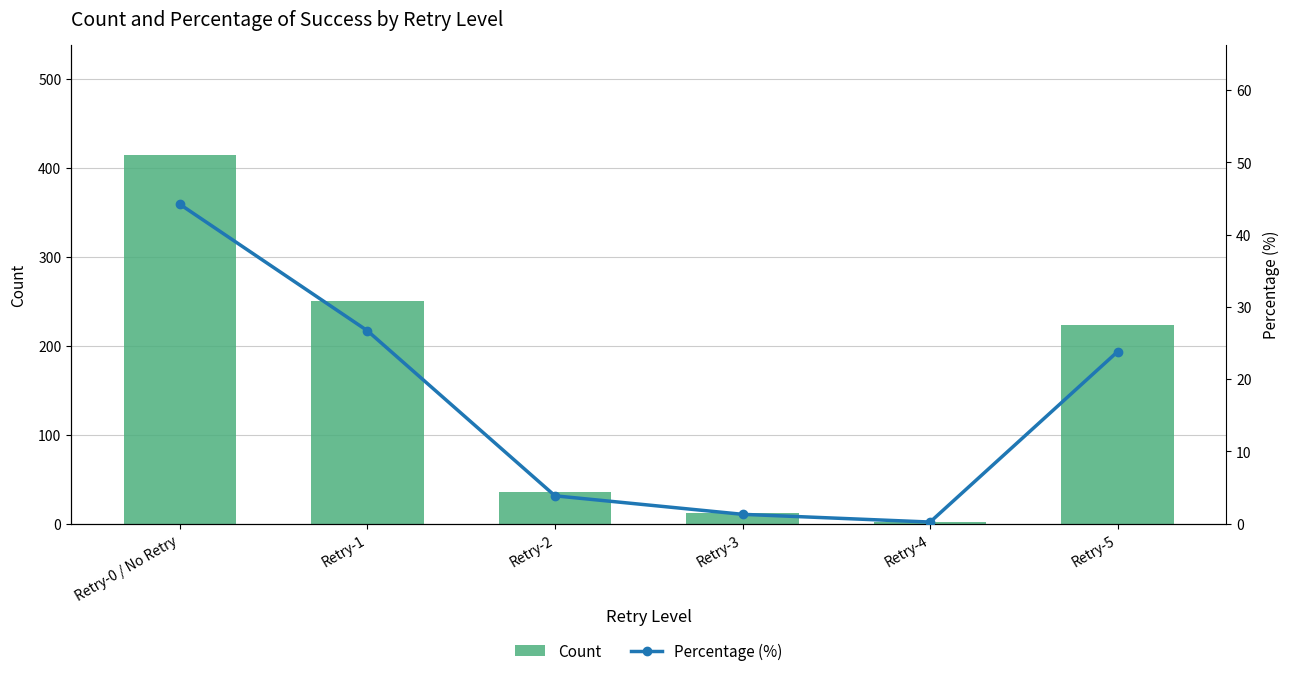

At which category is the sum across all series the highest?

Retry-0 / No Retry